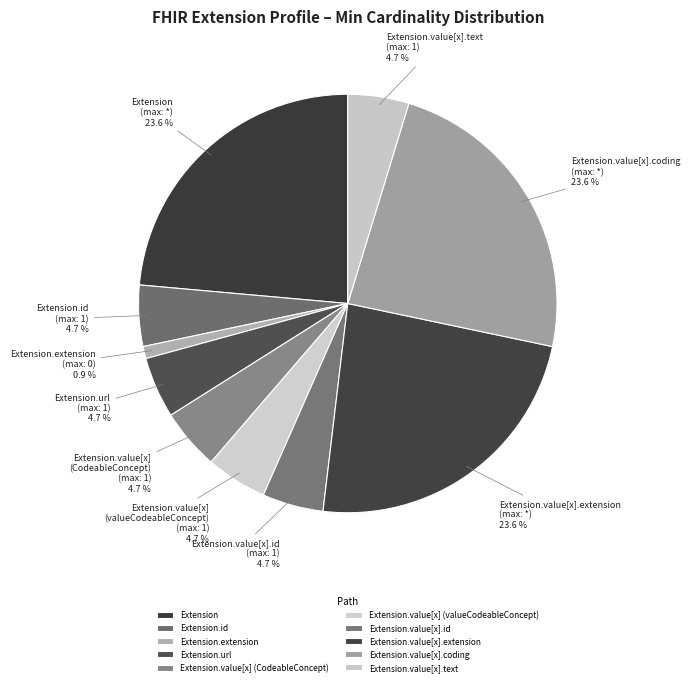

How much of the chart is everything except Extension.value[x] (valueCodeableConcept)?

95.3%